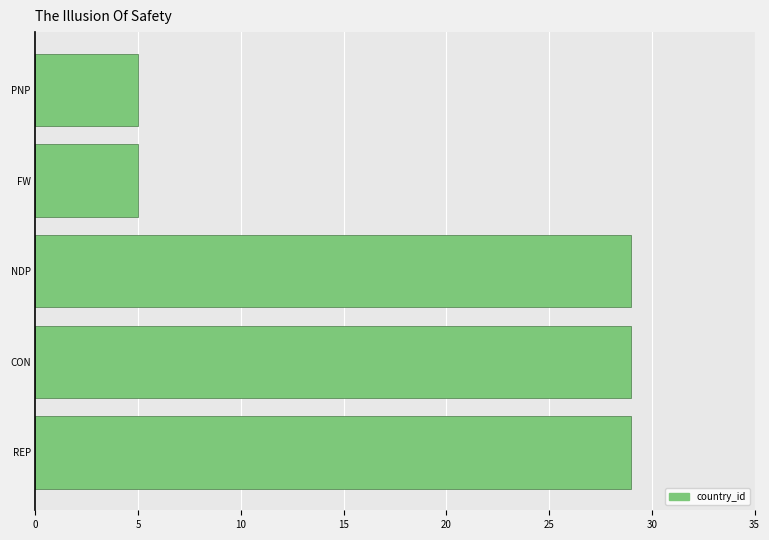

What is the difference between the second highest and second lowest values?

24